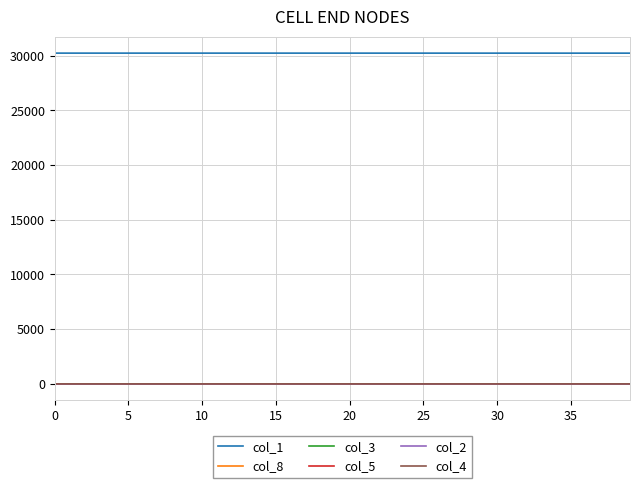

What is the greatest value displayed?

30239.0